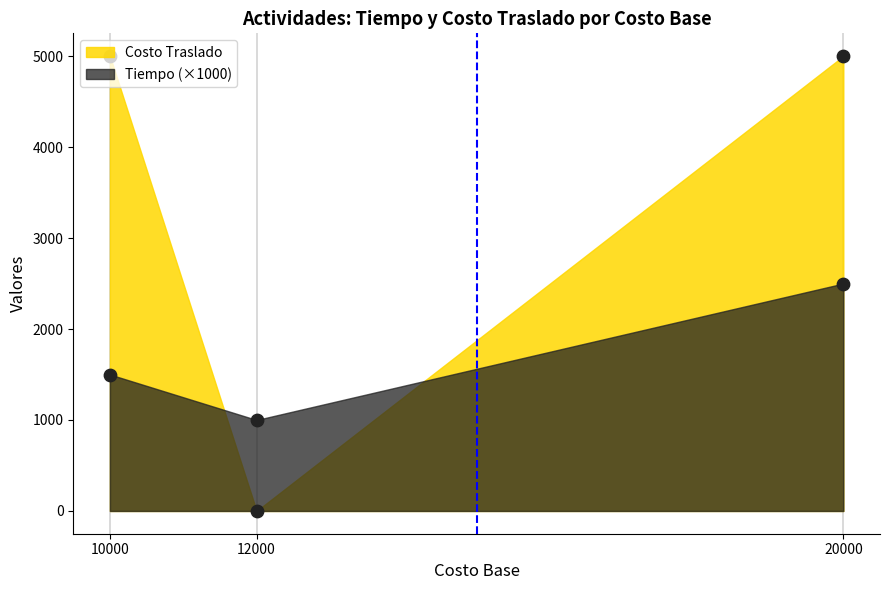

Which series contains the highest Y value?

Costo Traslado